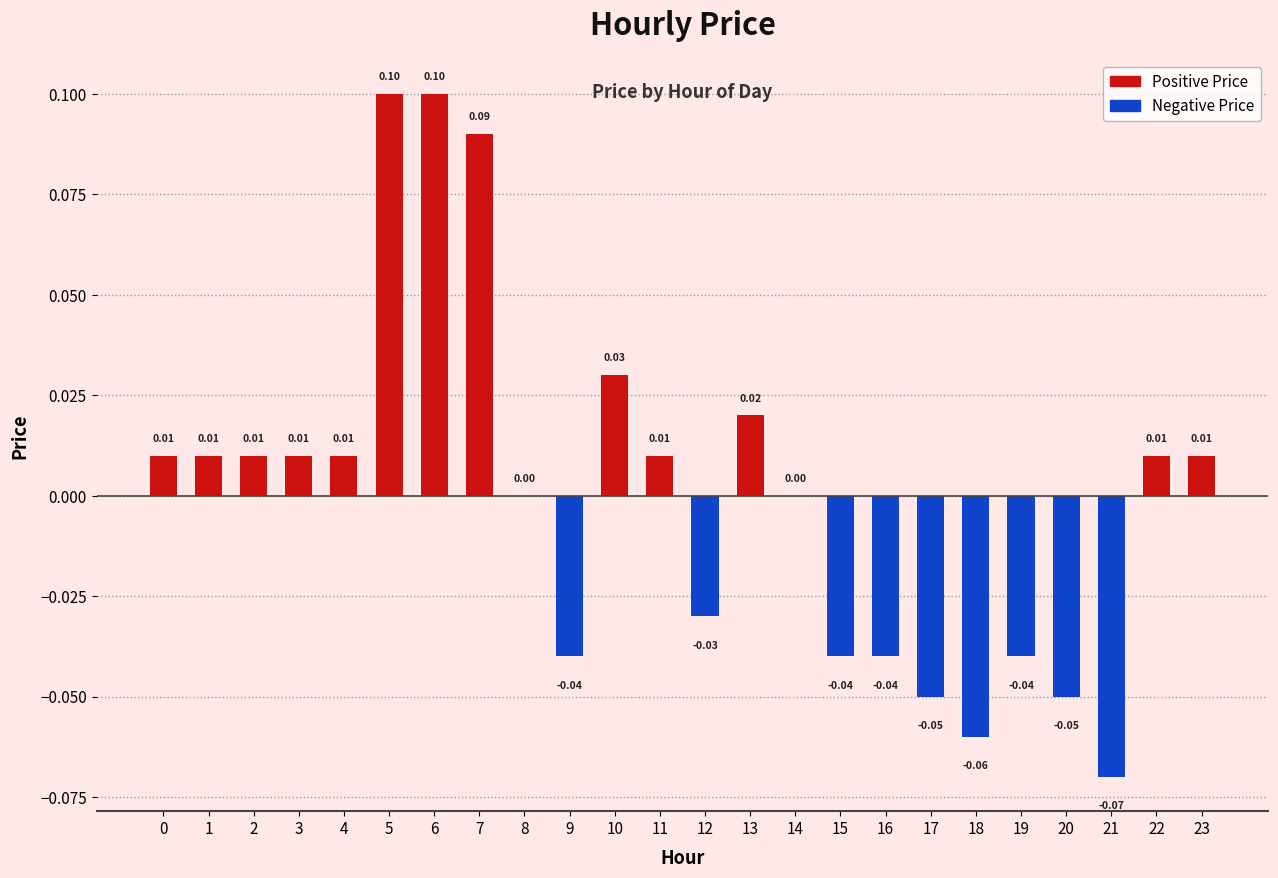

Rank the categories by Positive Price value from lowest to highest.

8, 9, 12, 14, 15, 16, 17, 18, 19, 20, 21, 0, 1, 2, 3, 4, 11, 22, 23, 13, 10, 7, 5, 6